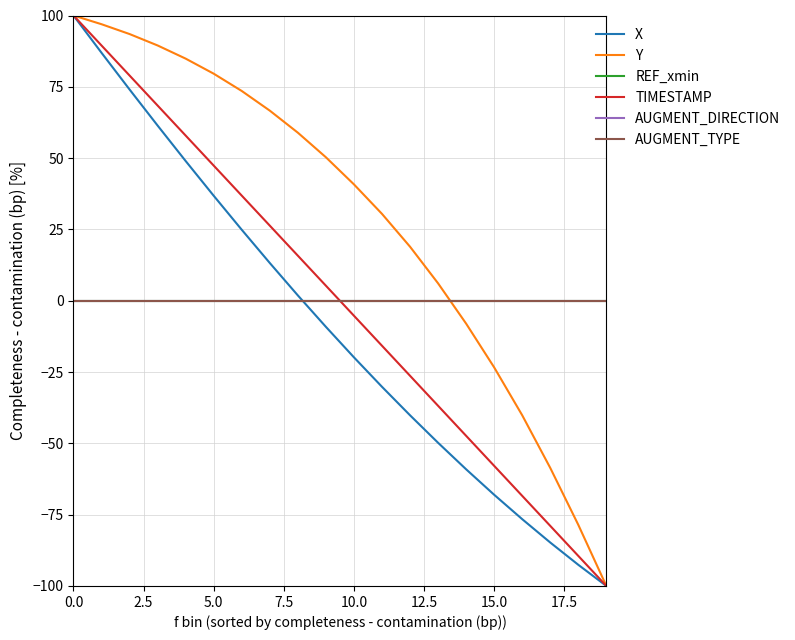

What is the label of the 18th point from the left?

17